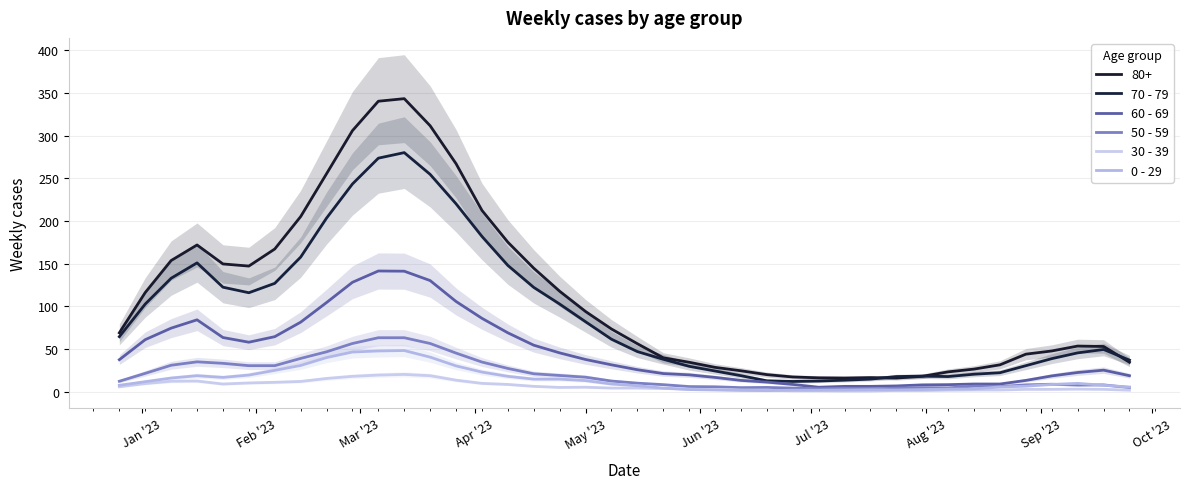

Does the chart display data point markers on the line(s)?

No